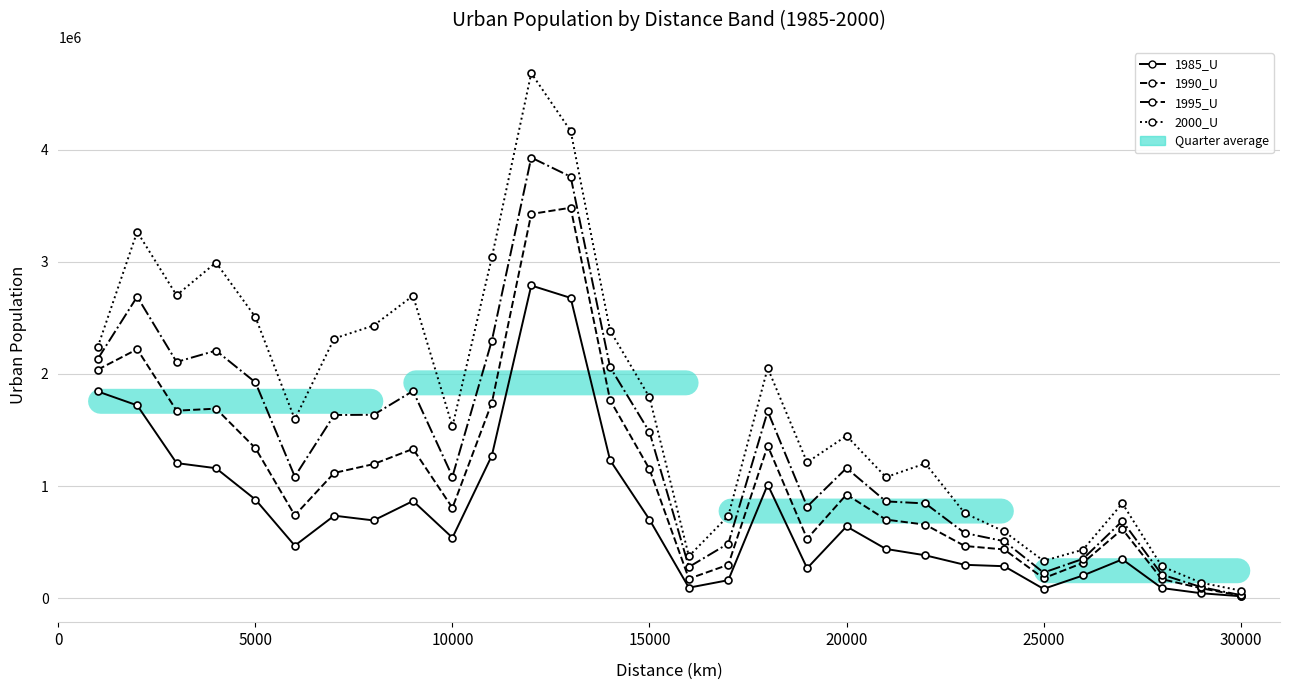

True or false: 1990_U has more than 2 interior local peaks.

True